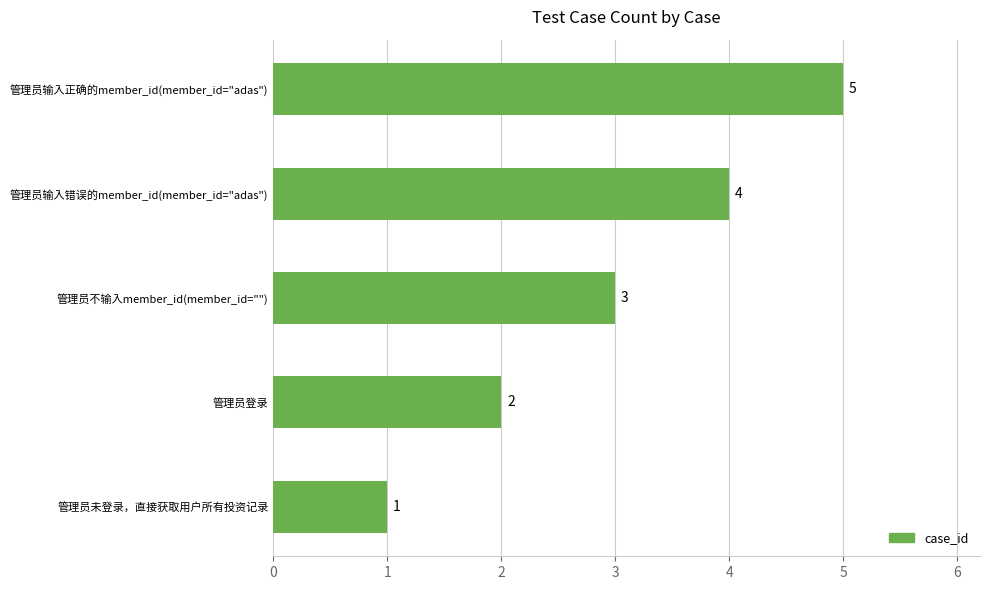

How many bars are there in total?

5